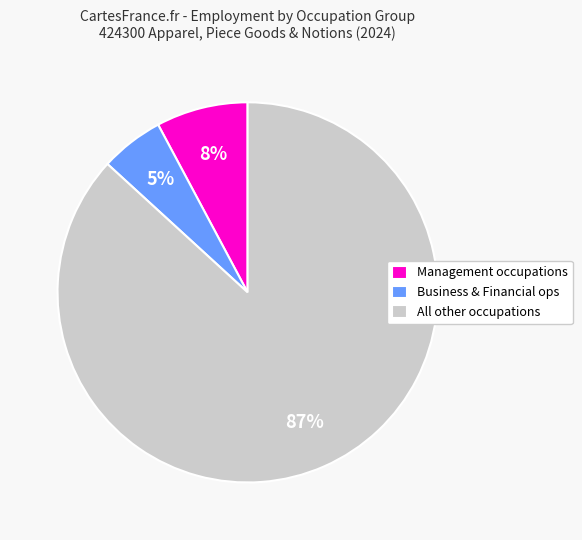

Is the sum of All other occupations and Business & Financial ops greater than half?

Yes